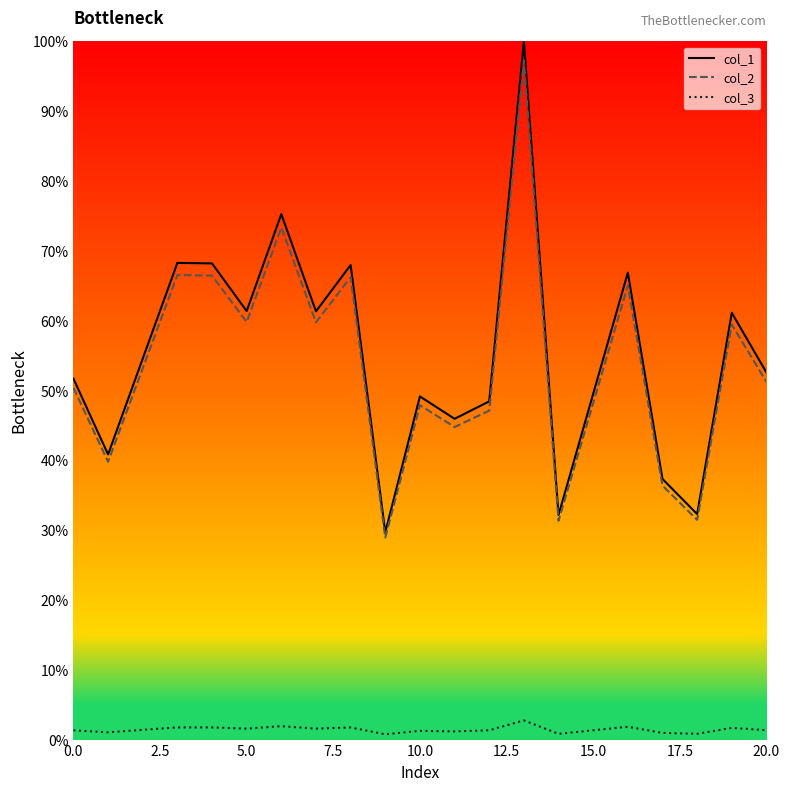

True or false: col_1 and col_3 cross at least once.

False